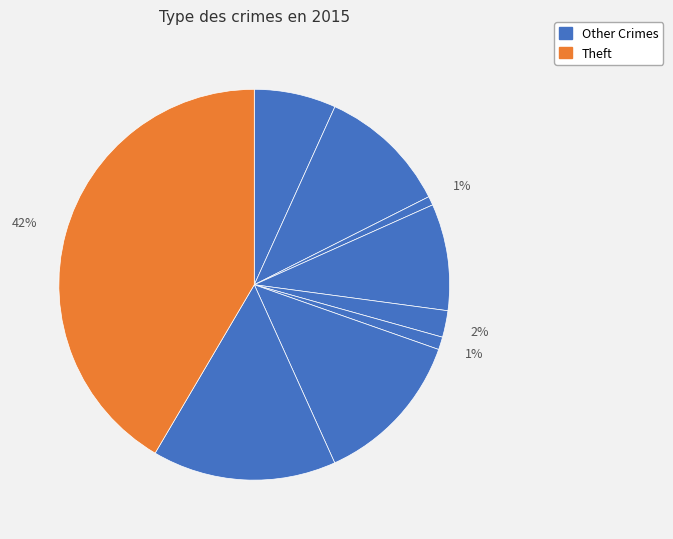

How many segments does this pie chart have?

9